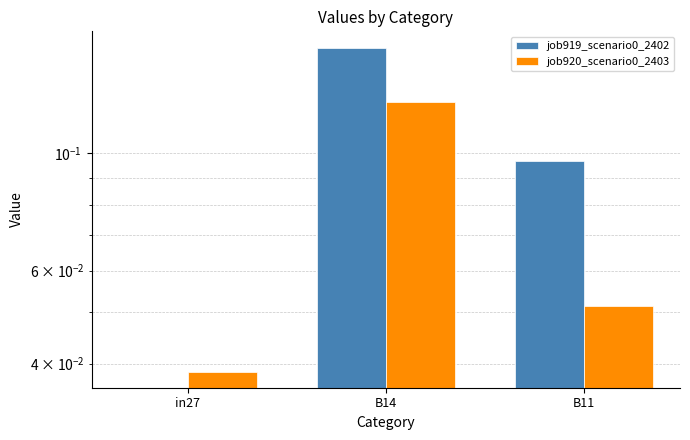

Rank the series by their maximum value, from lowest to highest.

job920_scenario0_2403, job919_scenario0_2402